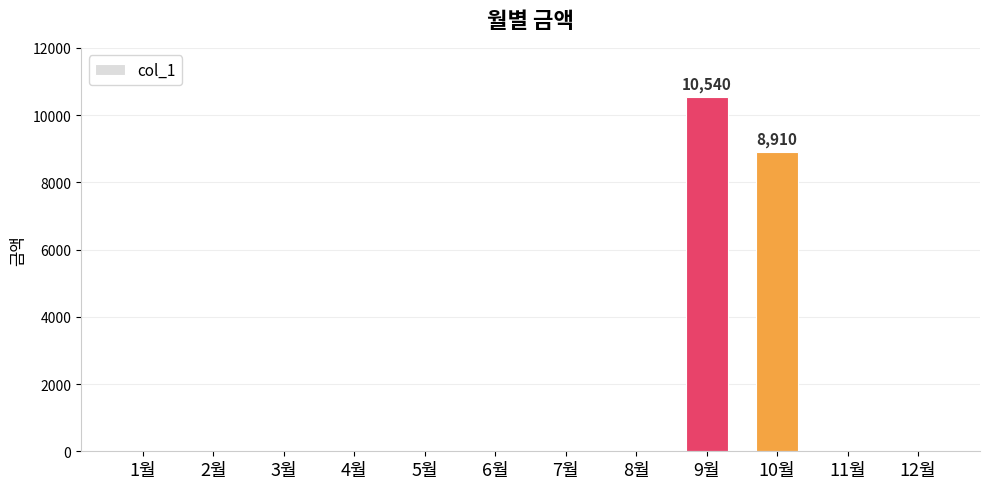

What is the greatest value displayed?

10540